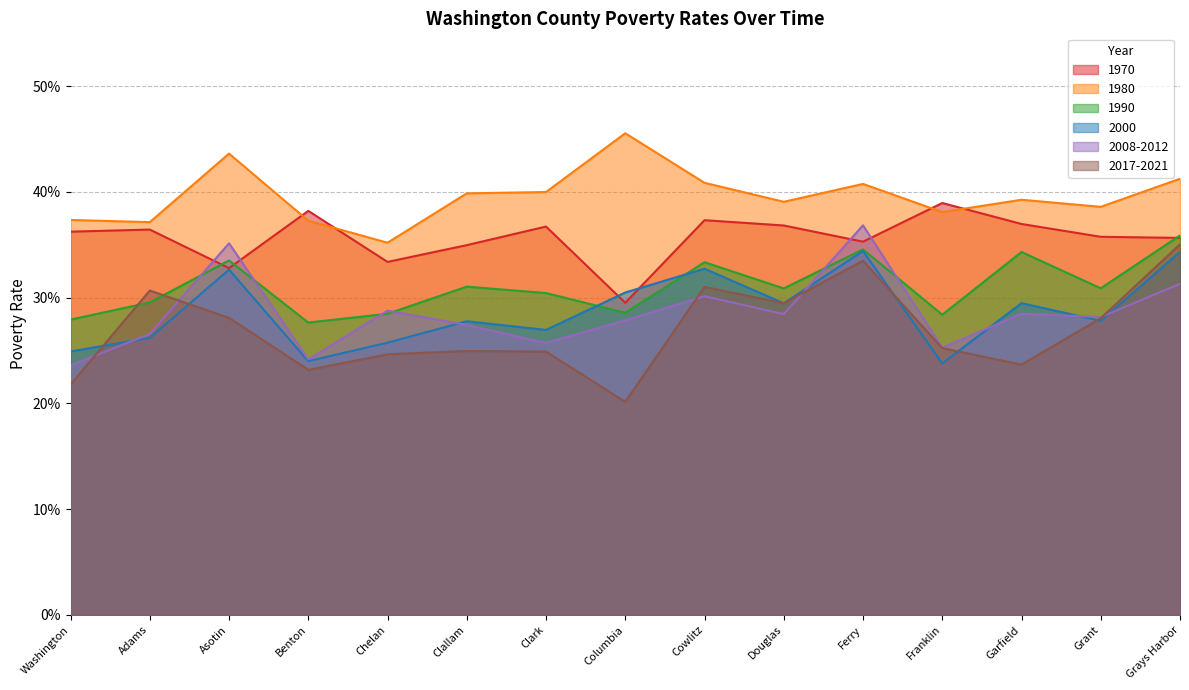

What are all the series names shown in the legend?

1970, 1980, 1990, 2000, 2008-2012, 2017-2021